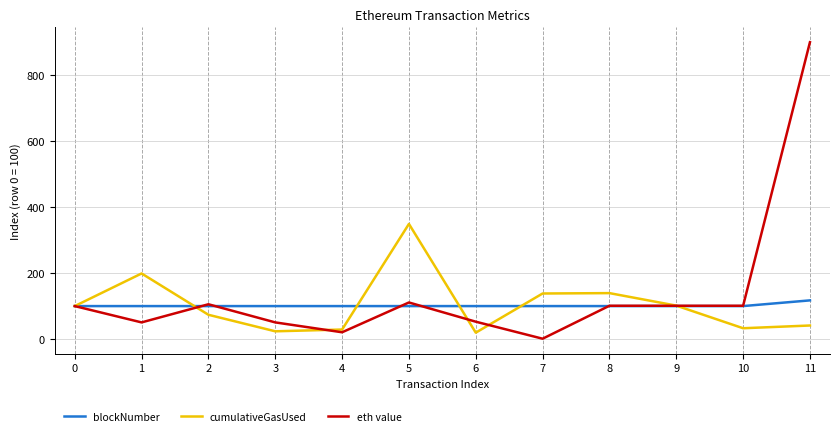

List the series in order of their peak value, lowest first.

blockNumber, cumulativeGasUsed, eth value